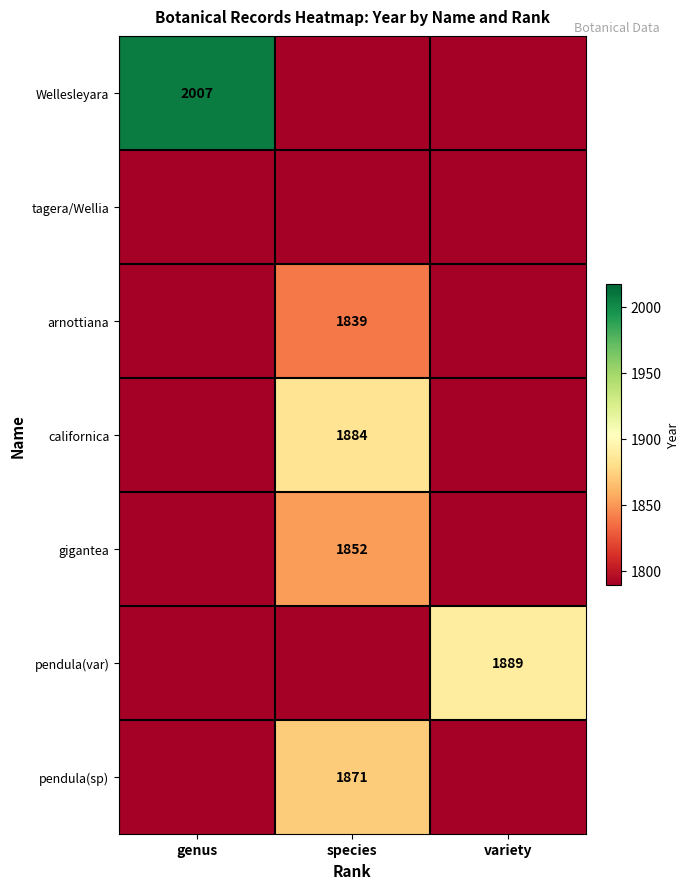

The value of pendula(sp) at species is 1871. True or false?

True